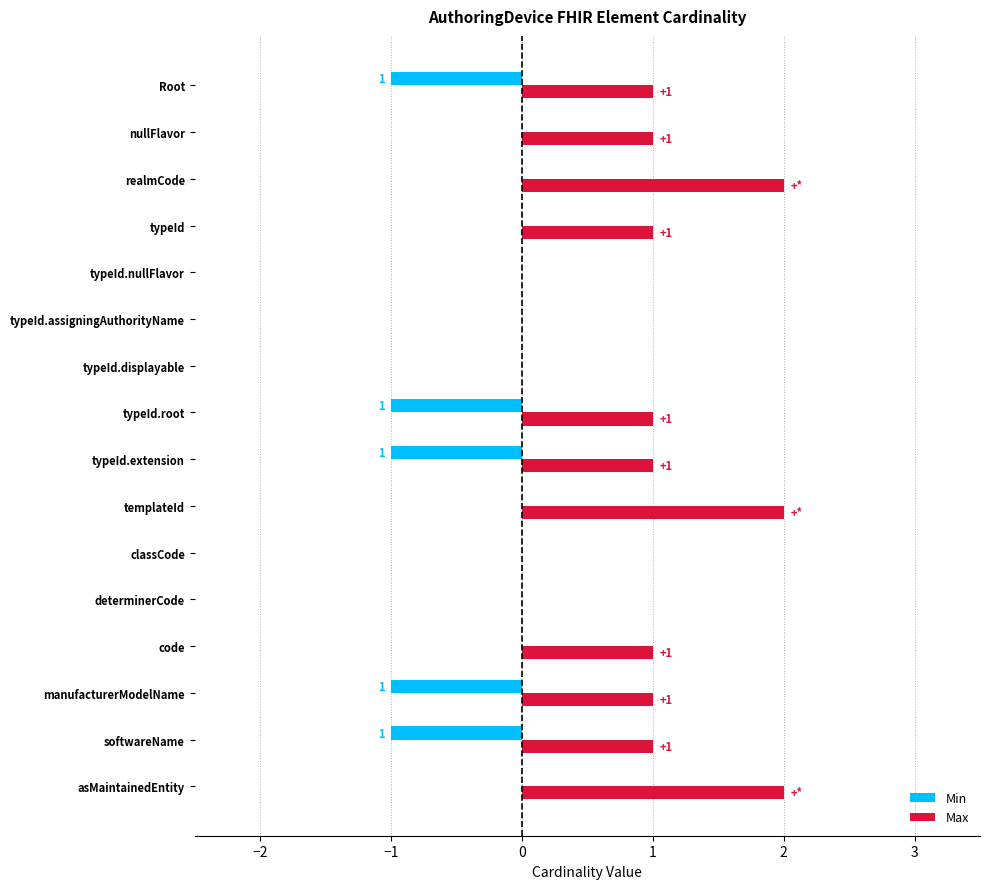

What is the sum of all Min values?

-5